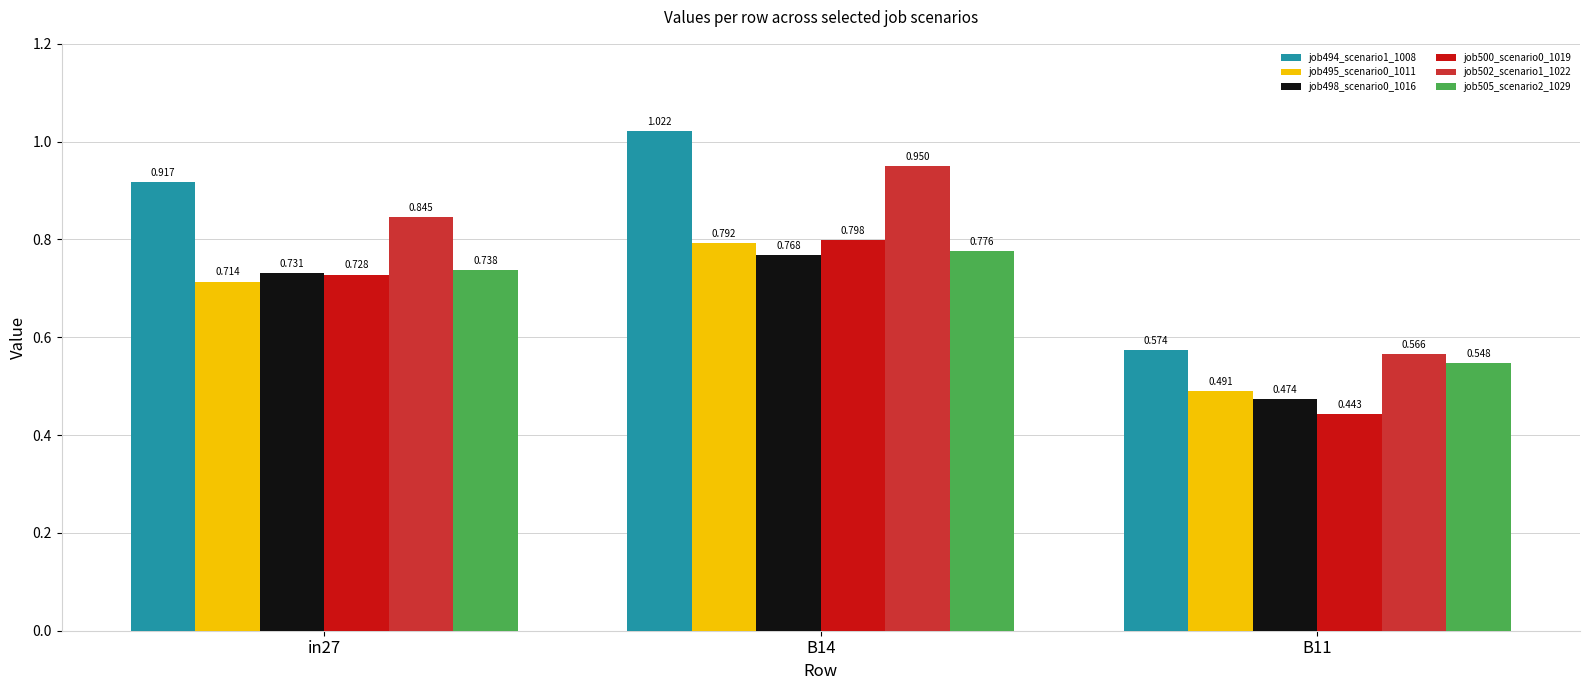

What is the total value across all series at B11?

3.1